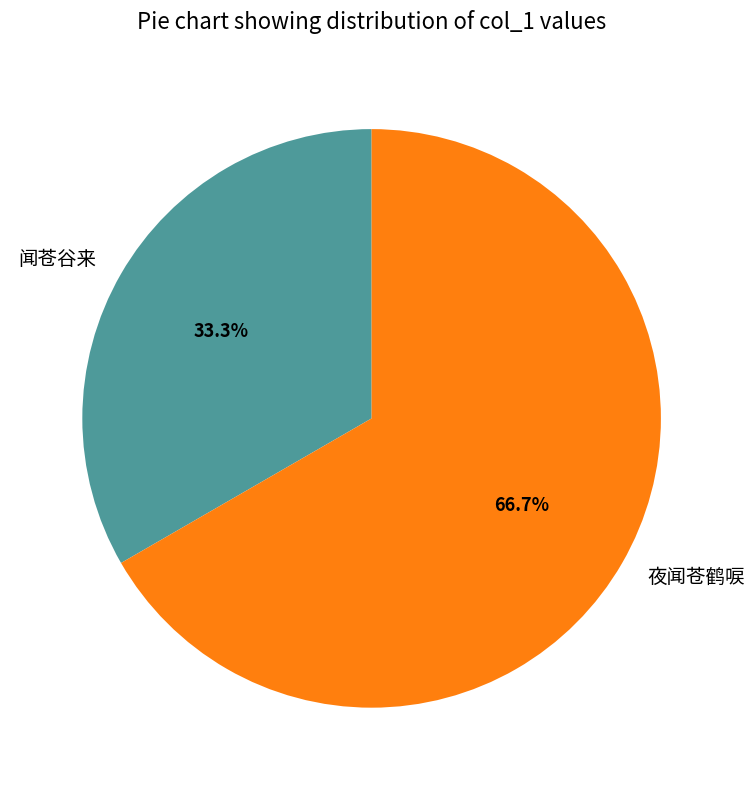

Which slice is the smallest?

闻苍谷来